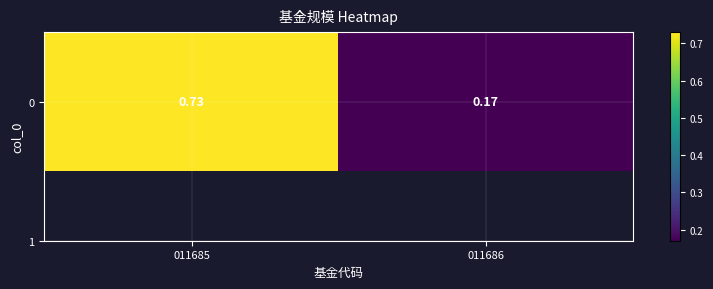

What is the difference between the maximum and minimum values?

0.6